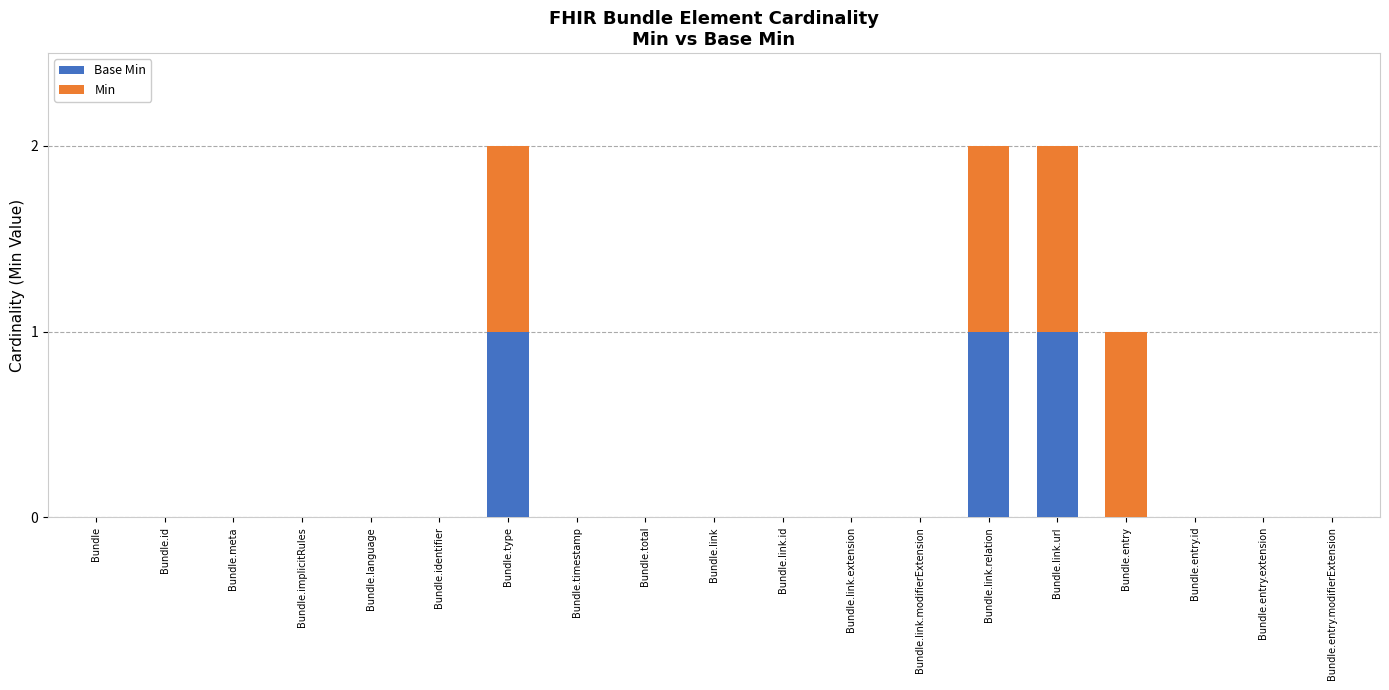

Are the bars horizontal?

No